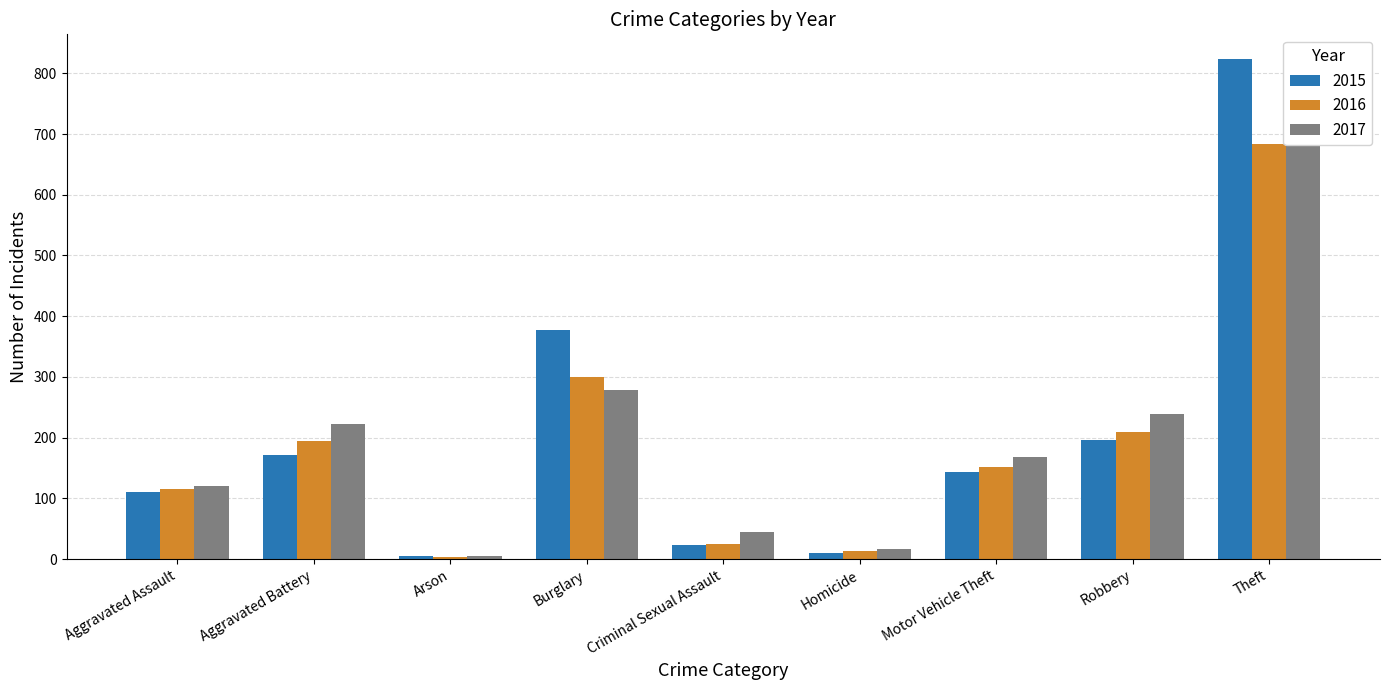

Which series has the largest total across all categories?

2015